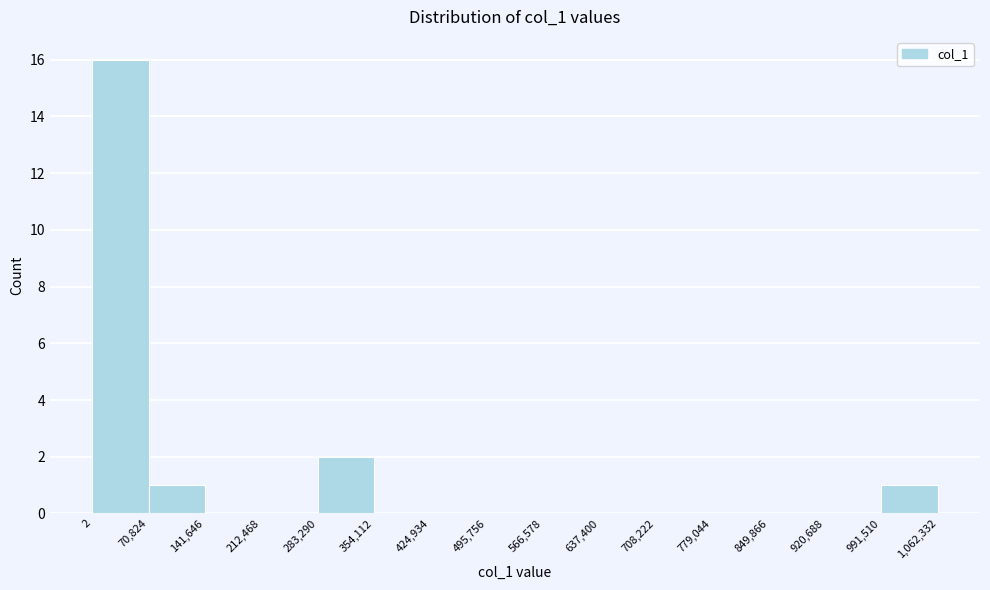

Which range on the x-axis has the tallest bar?

2 to 70,824